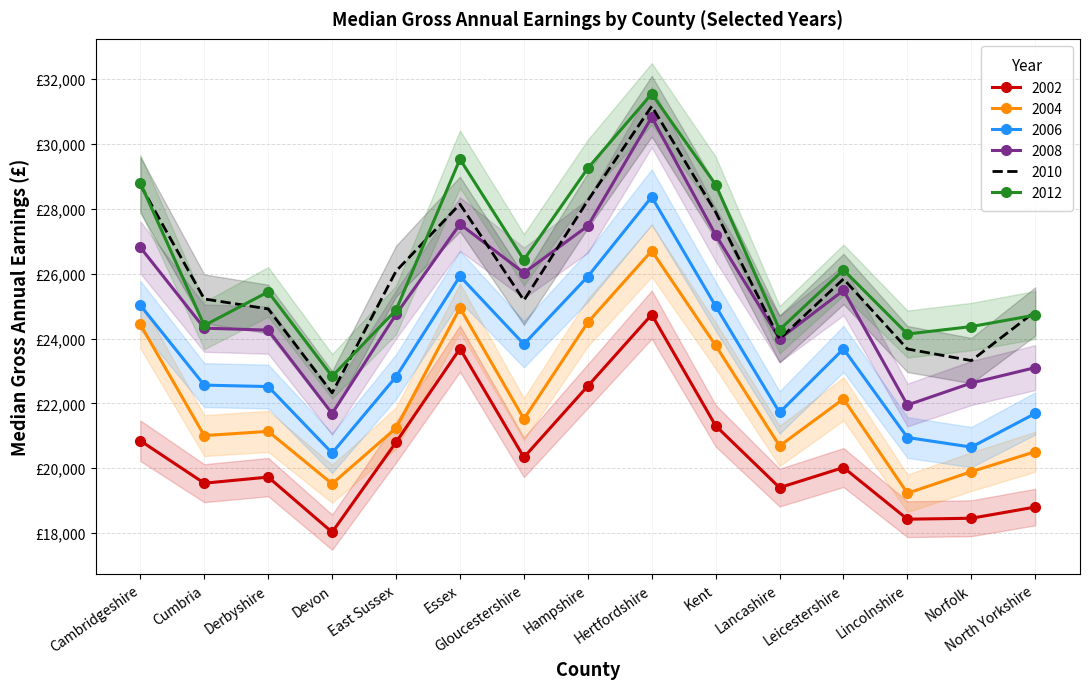

Is it true that 2012 equals 25439 at Derbyshire?

True